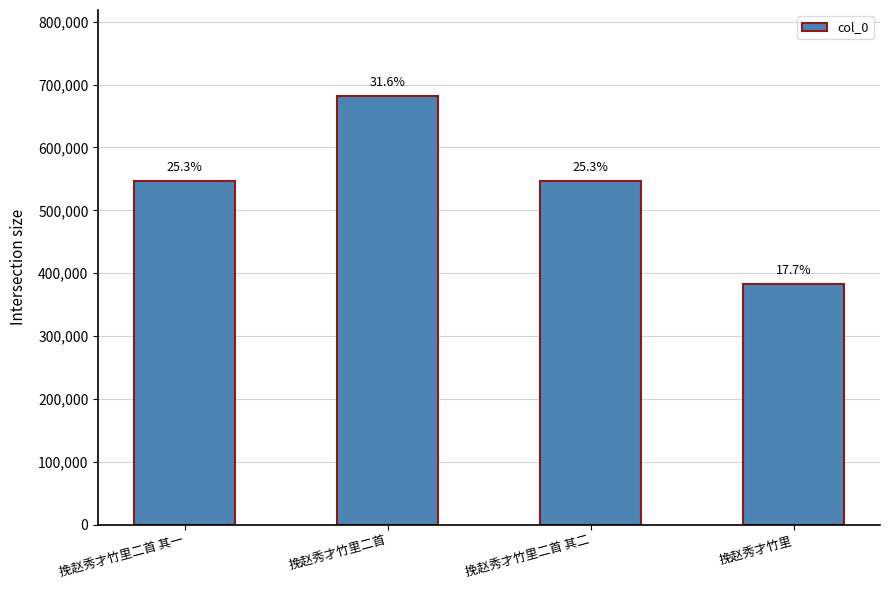

Are the bars horizontal?

No